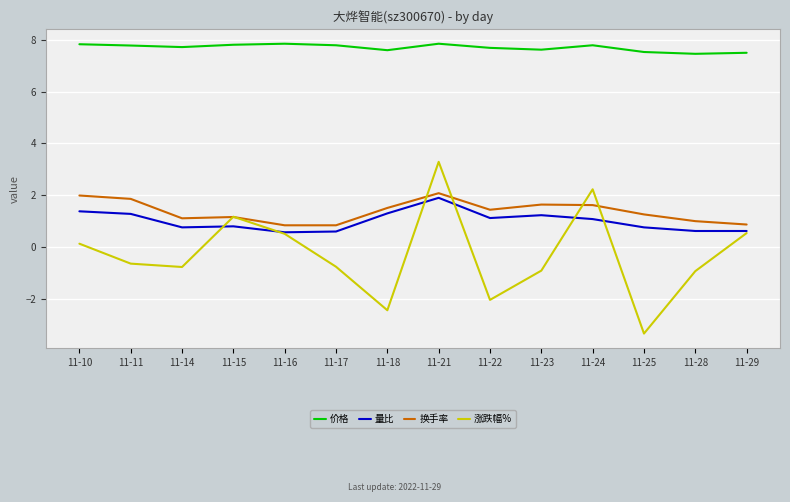

At which category is the sum across all series the highest?

11-21